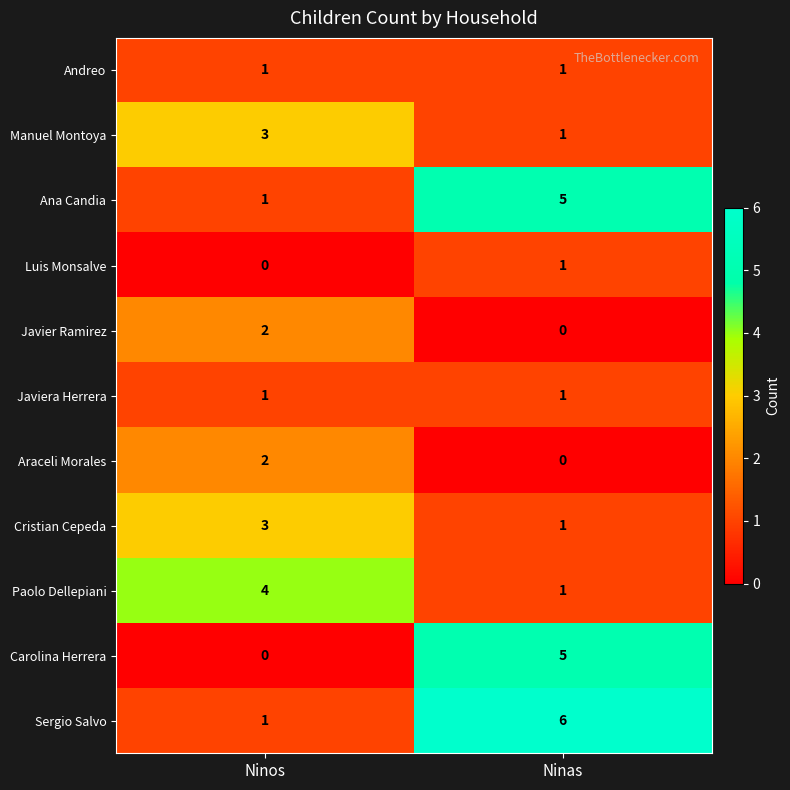

The value of Carolina Herrera at Ninas is 5. True or false?

True